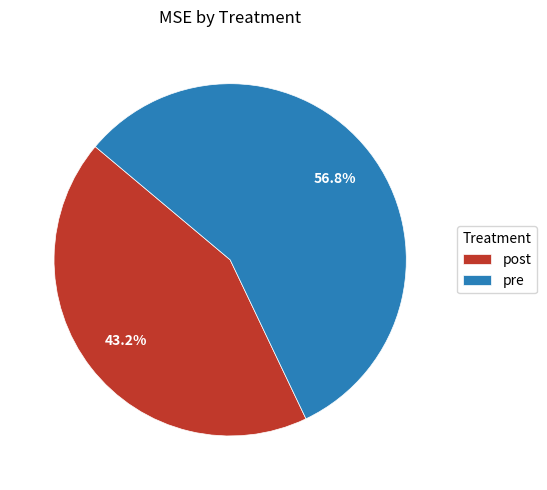

To the nearest percent, what is the difference between the pre and post slice percentages?

14%